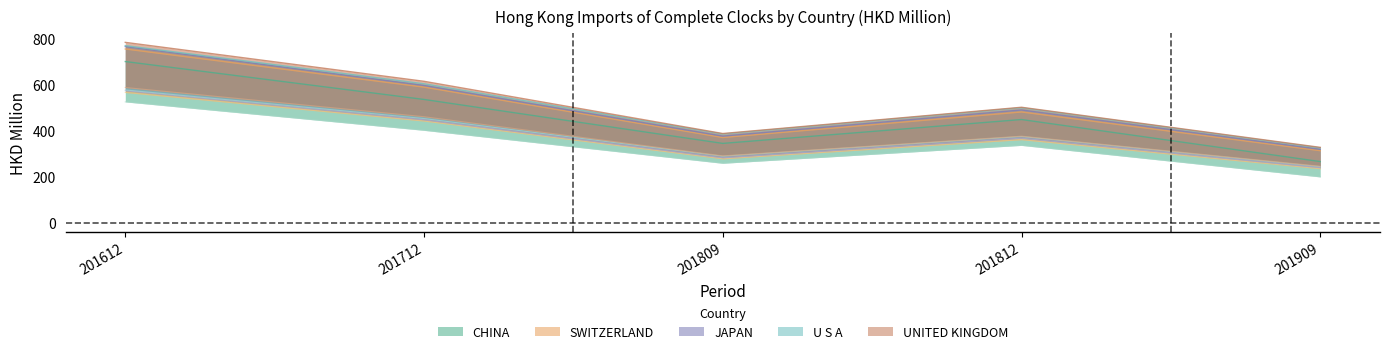

What is the total value across all series at 201812?

500.4